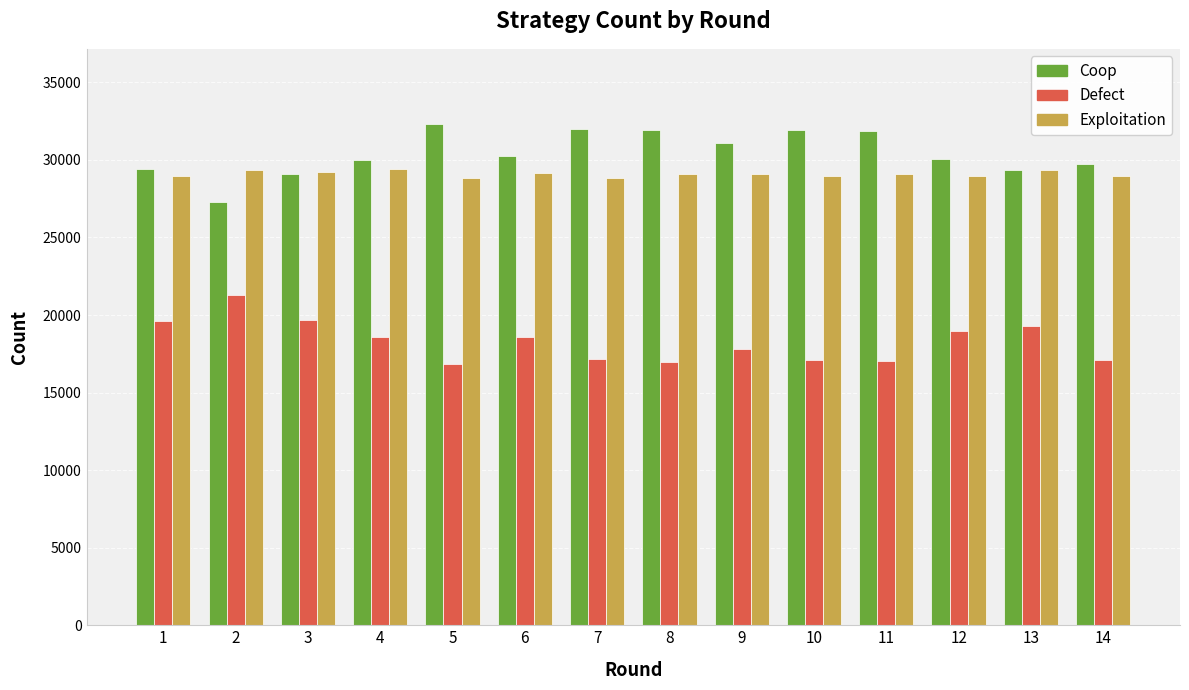

What is the minimum value shown in the chart?

16872